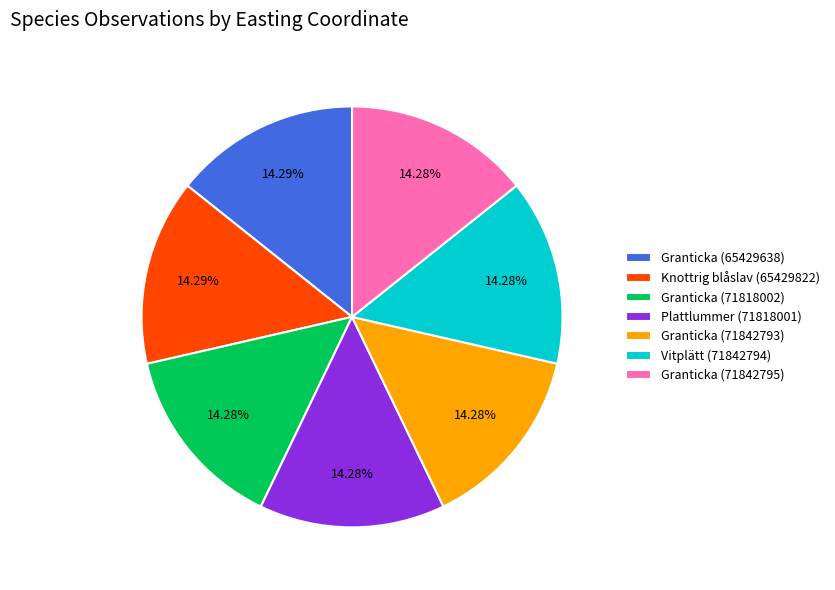

Is Granticka (71818002) the majority of the pie?

No